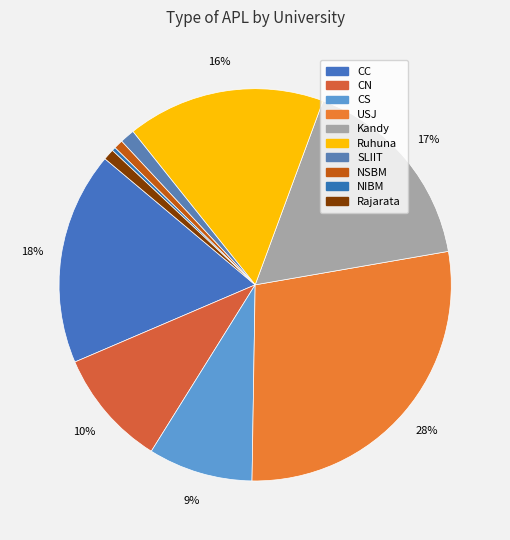

How many segments does this pie chart have?

10